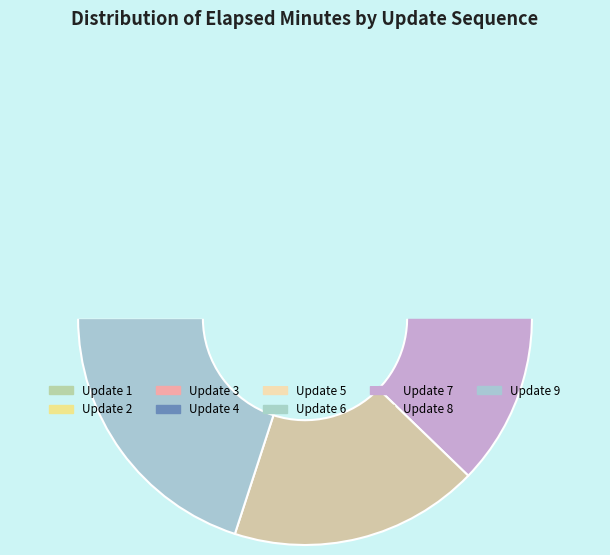

To the nearest percent, what is the difference between the 4 and 5 slice percentages?

2%